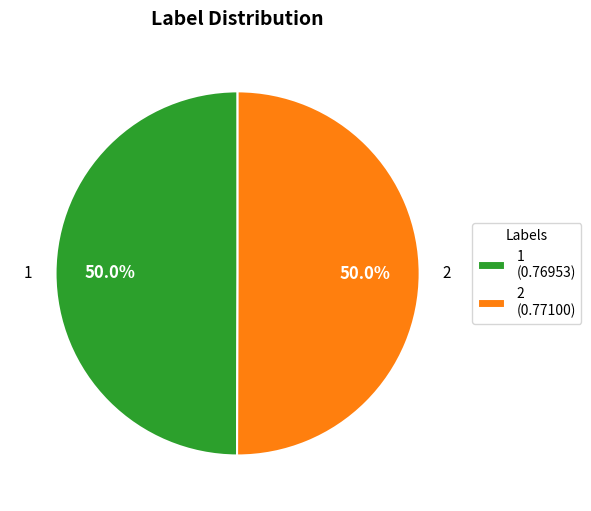

The 1 slice represents 42% of the pie. True or false?

False